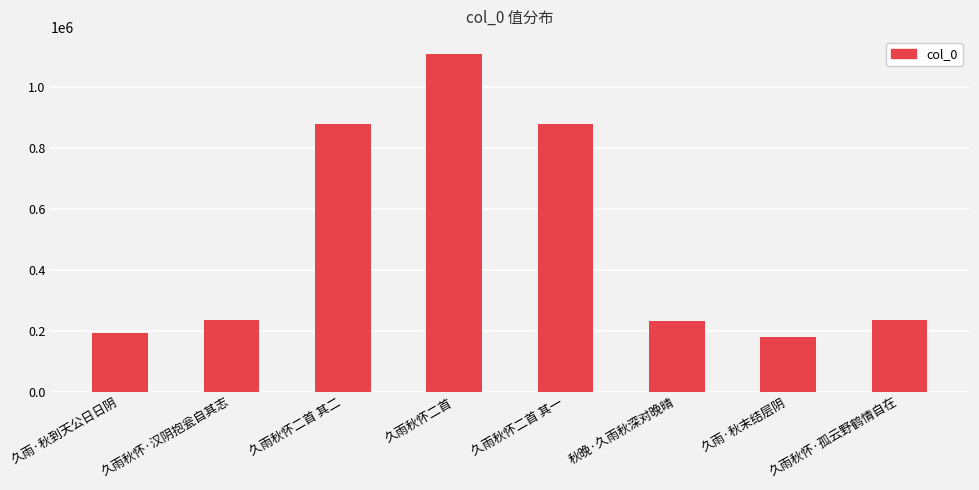

True or false: the data shows 52090 at 久雨秋怀·孤云野鹤情自在.

False